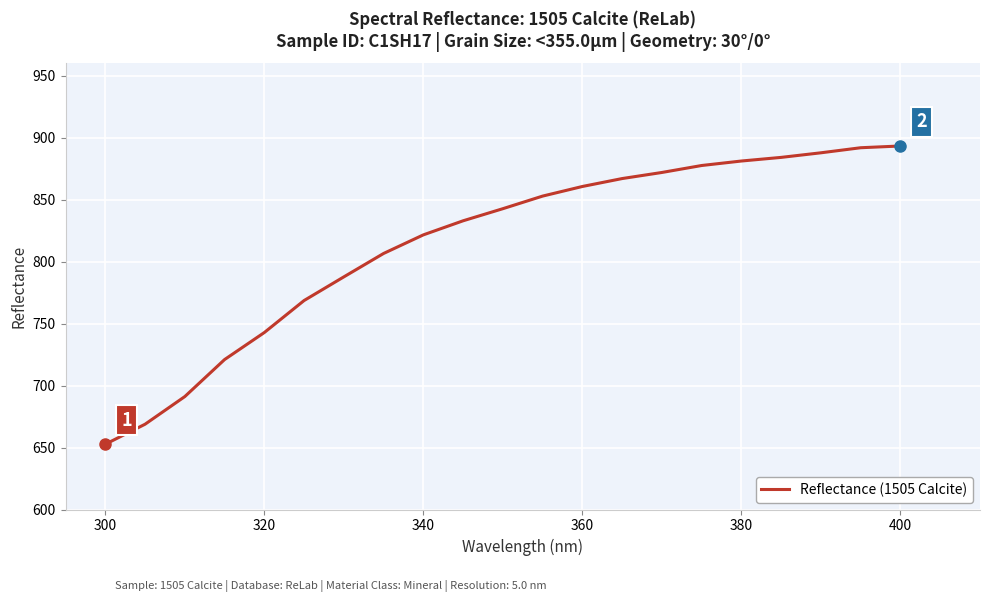

What is the difference between the maximum and minimum values?

240.6